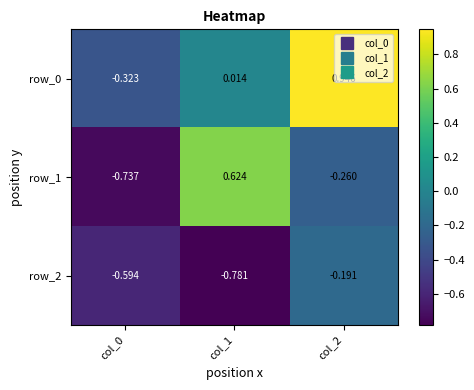

At which label does row_2 reach its peak?

col_2